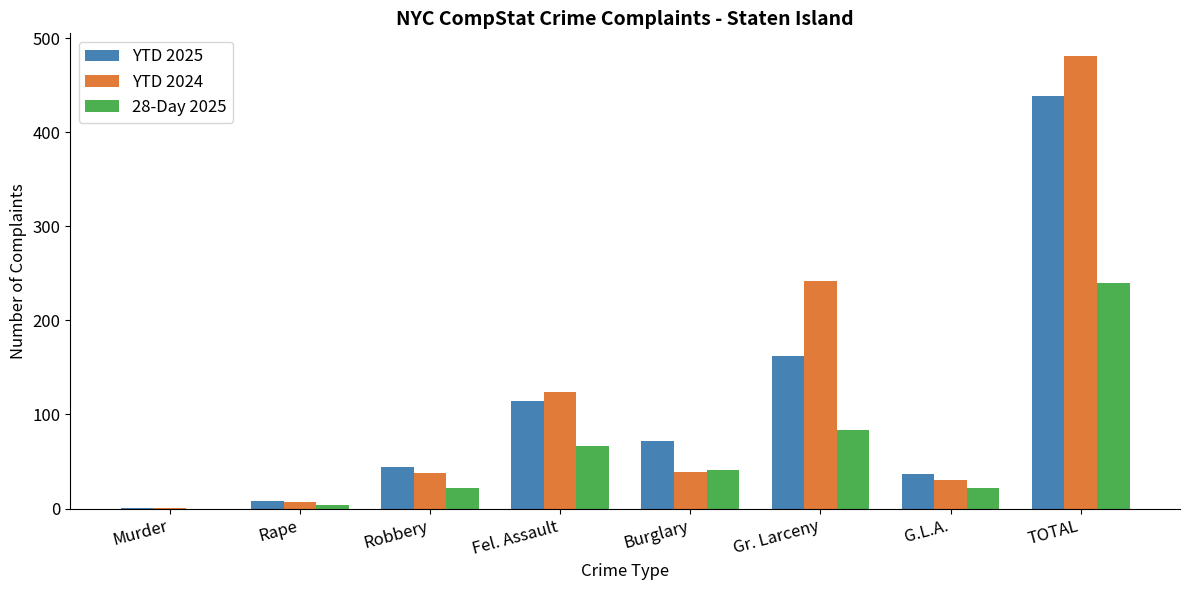

Between Fel. Assault and G.L.A., which series saw the biggest shift?

YTD 2024